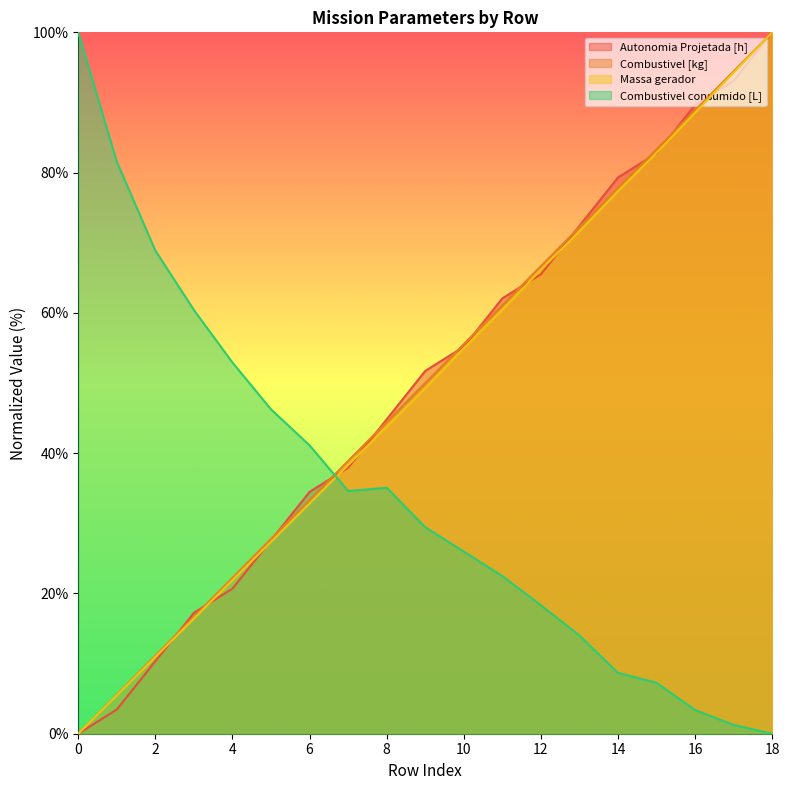

What is the difference between the maximum and minimum values in the Combustivel consumido [L] series?

100.0